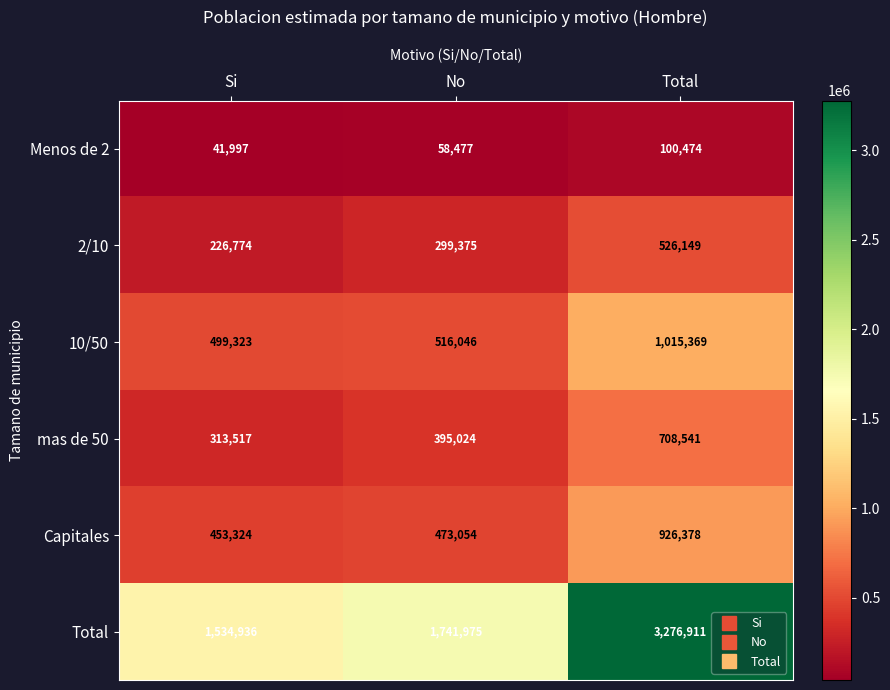

What is the minimum value shown in the chart?

41997